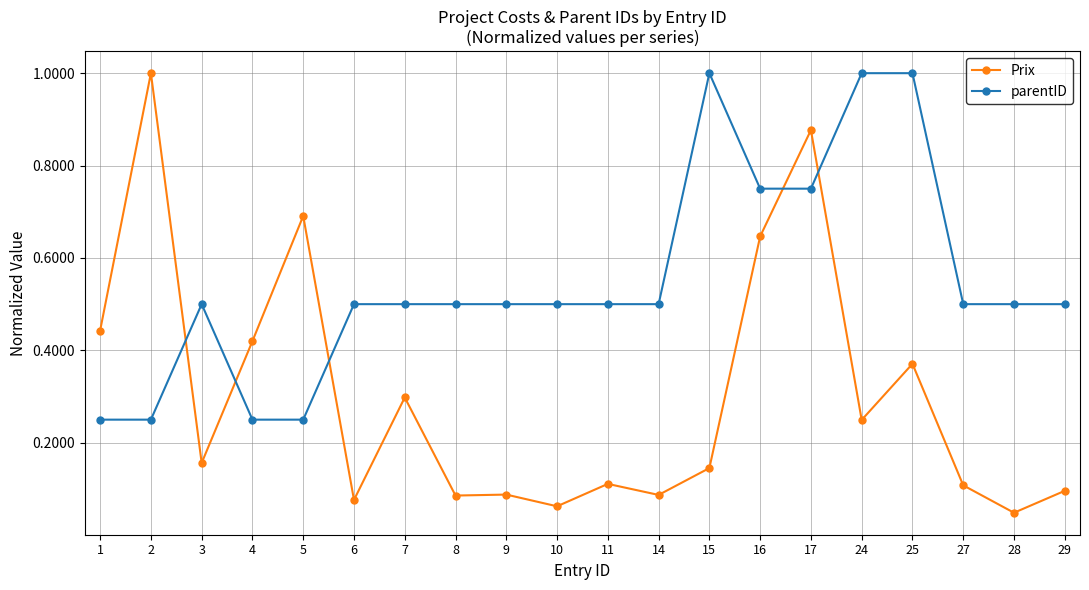

What is the maximum value shown in the chart?

1.0